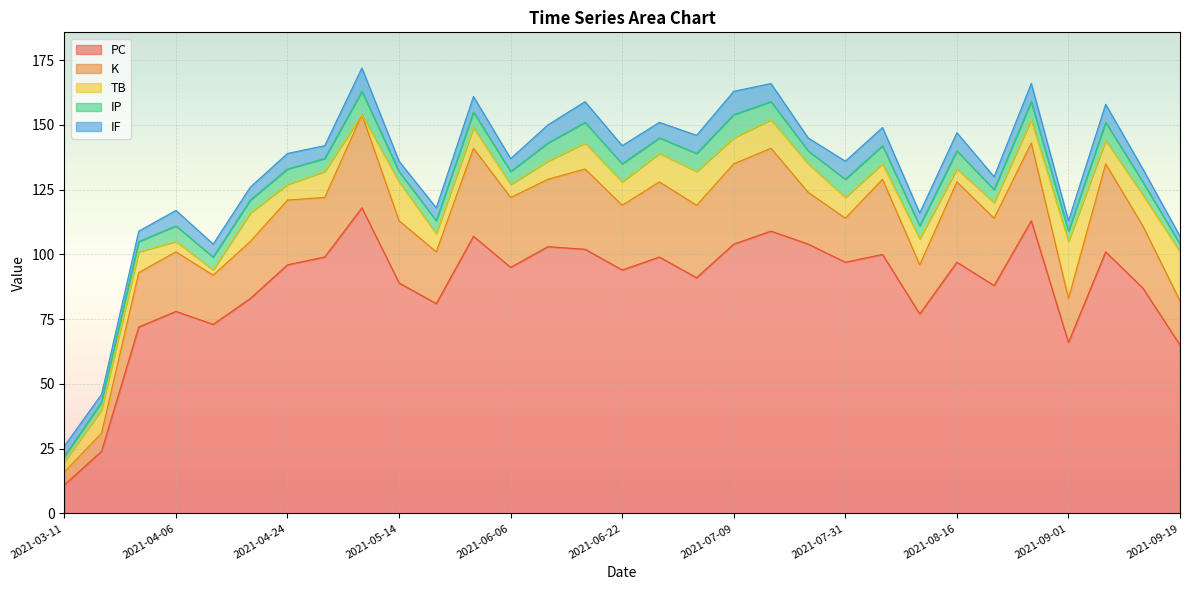

At which category does PC reach its first local valley?

2021-04-12